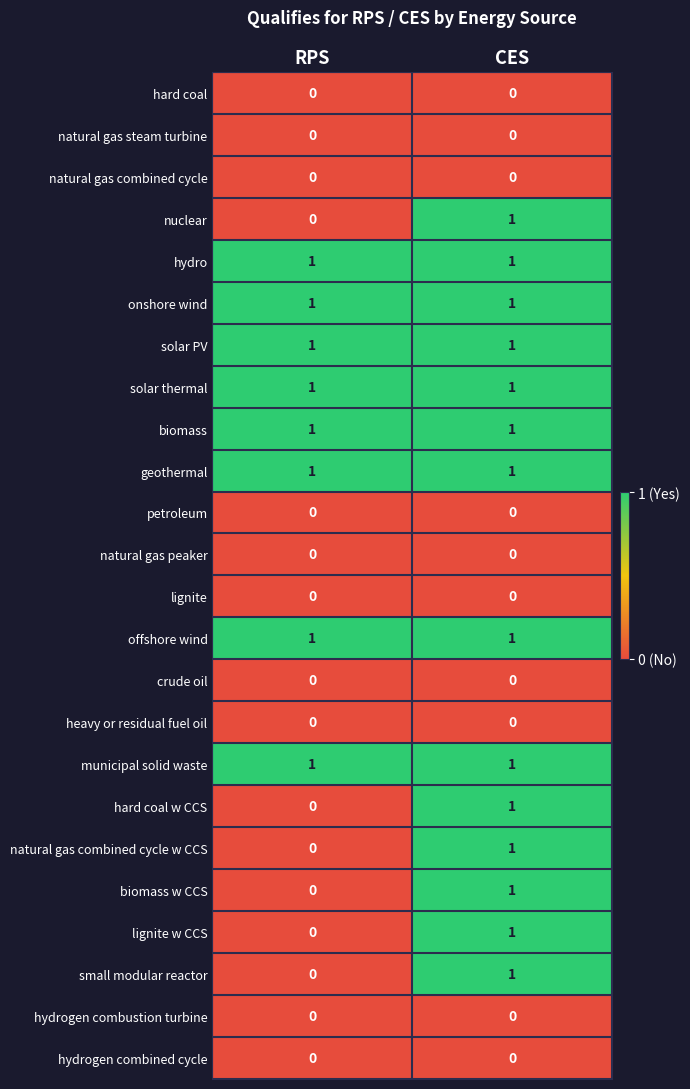

At which category is the sum across all series the highest?

CES